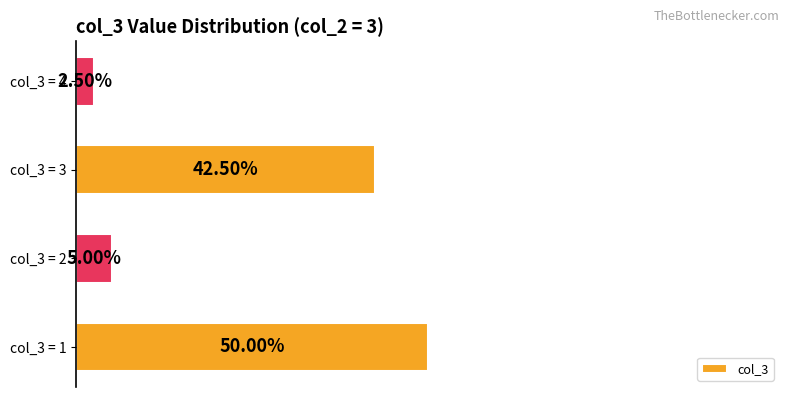

Between col_3 = 4 and col_3 = 1, which is larger?

col_3 = 1